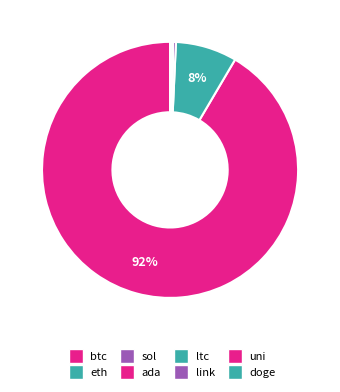

How many slices are in this pie chart?

8